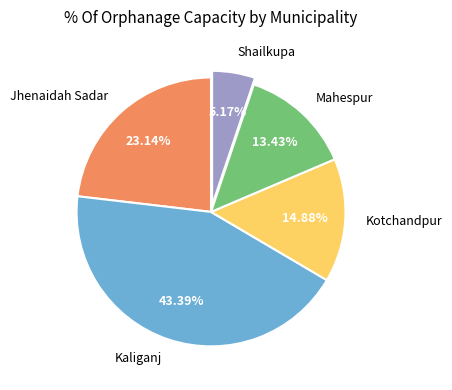

Does Shailkupa represent more than half of the total?

No